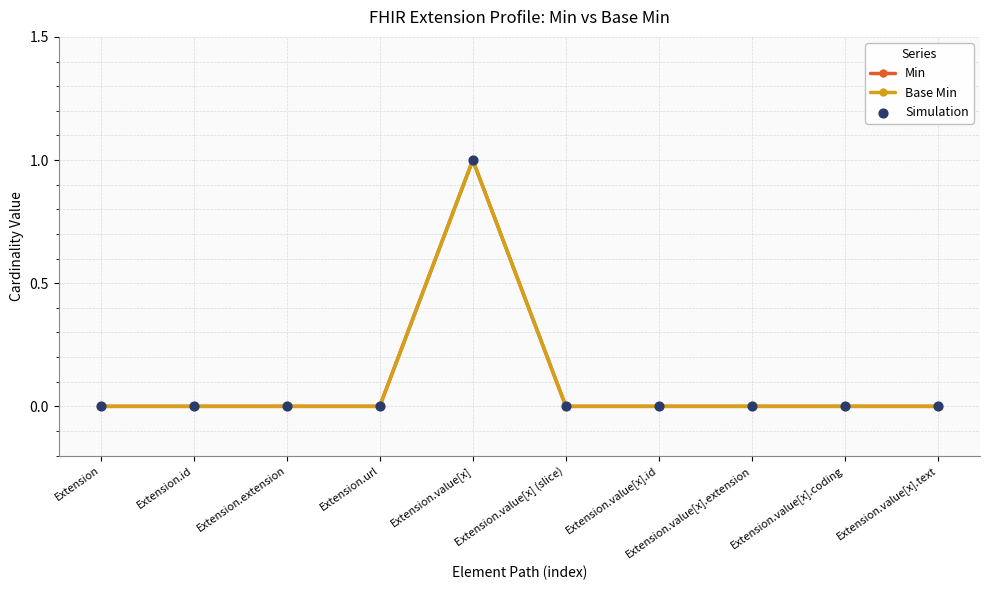

Which series has the largest total across all categories?

Min